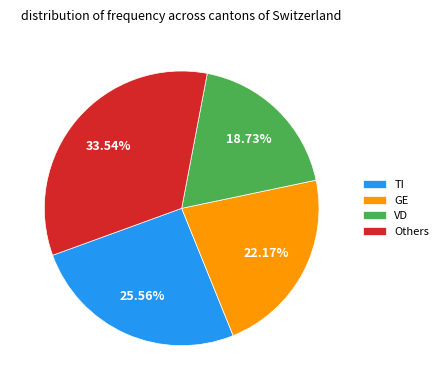

How many slices are in this pie chart?

4